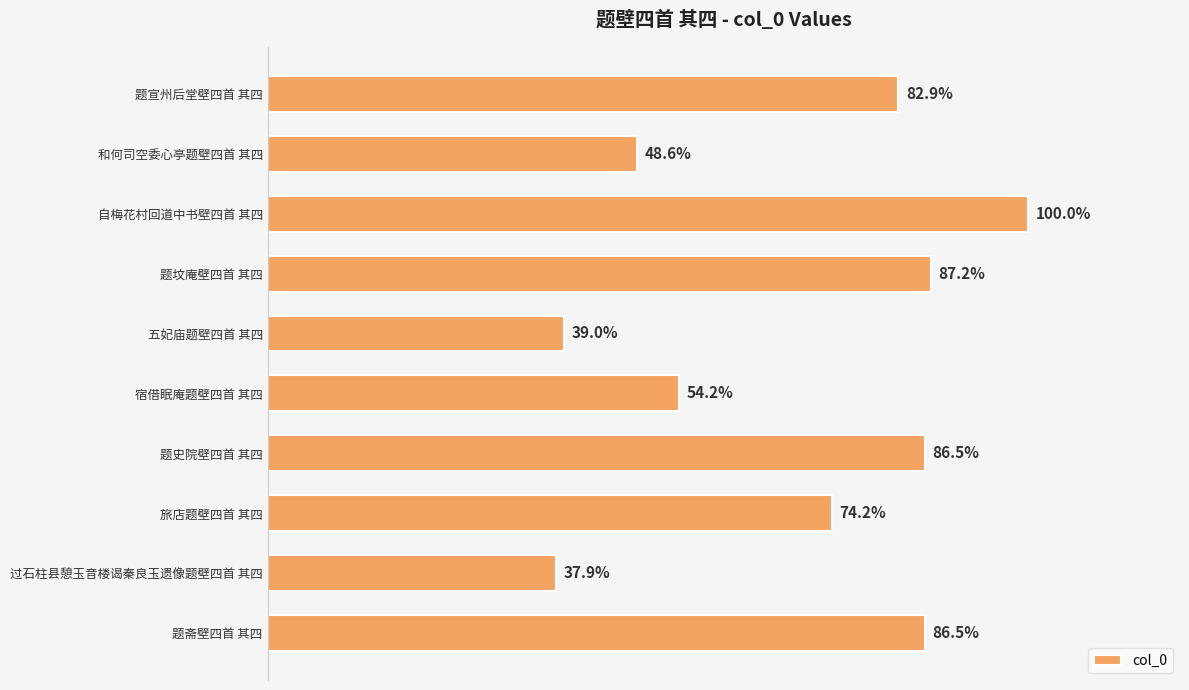

Are the bars grouped side by side (vs. stacked)?

No